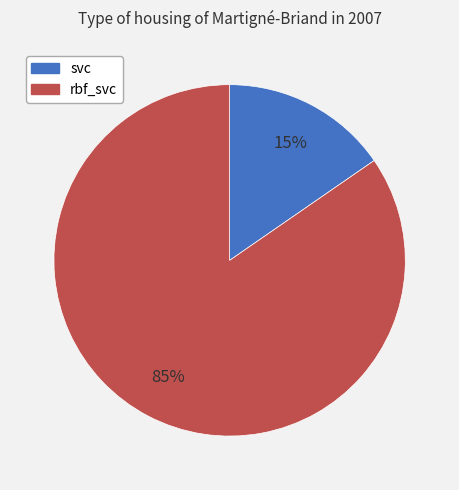

Is there any slice that represents more than half of the pie?

Yes